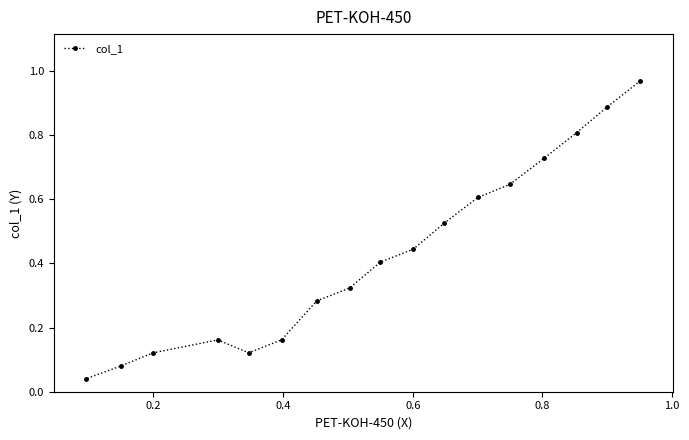

What is the sum of all values?

7.3